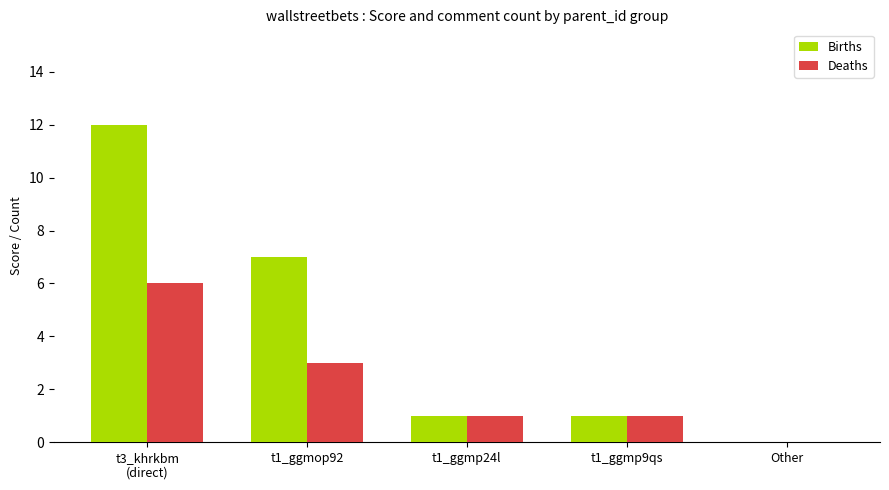

What are all the series names shown in the legend?

Births, Deaths